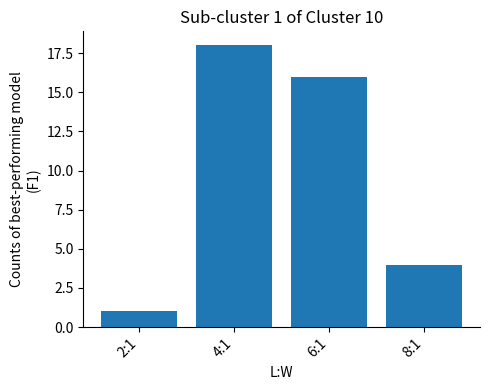

What is the smallest value displayed?

1